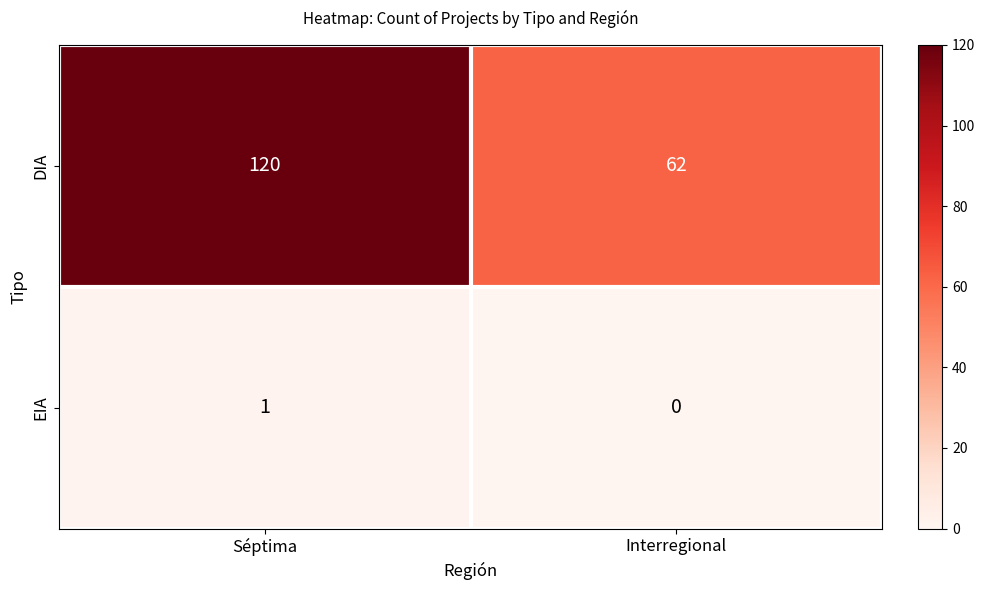

How many distinct data groups are displayed?

2